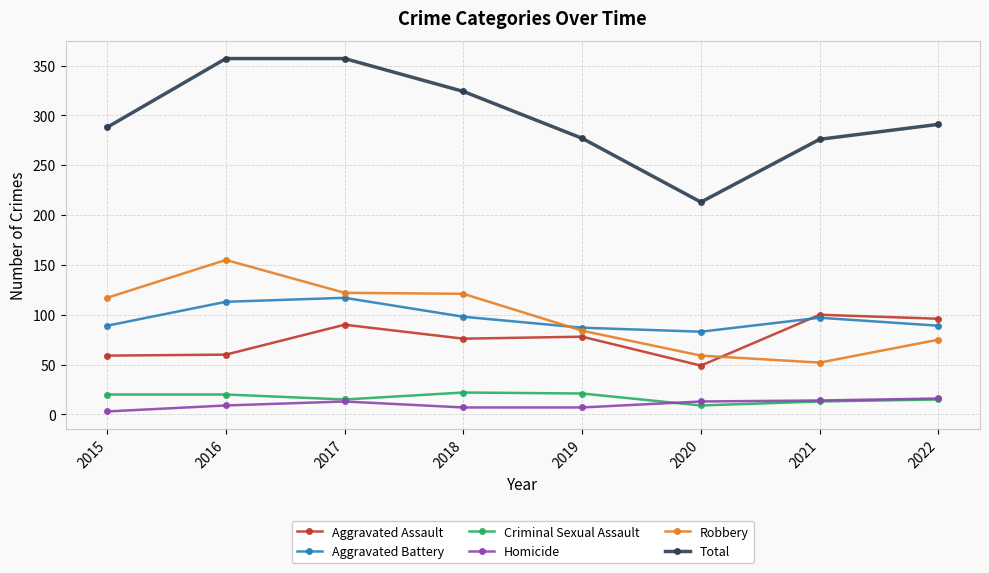

How many interior local peaks does the Aggravated Battery series have?

2